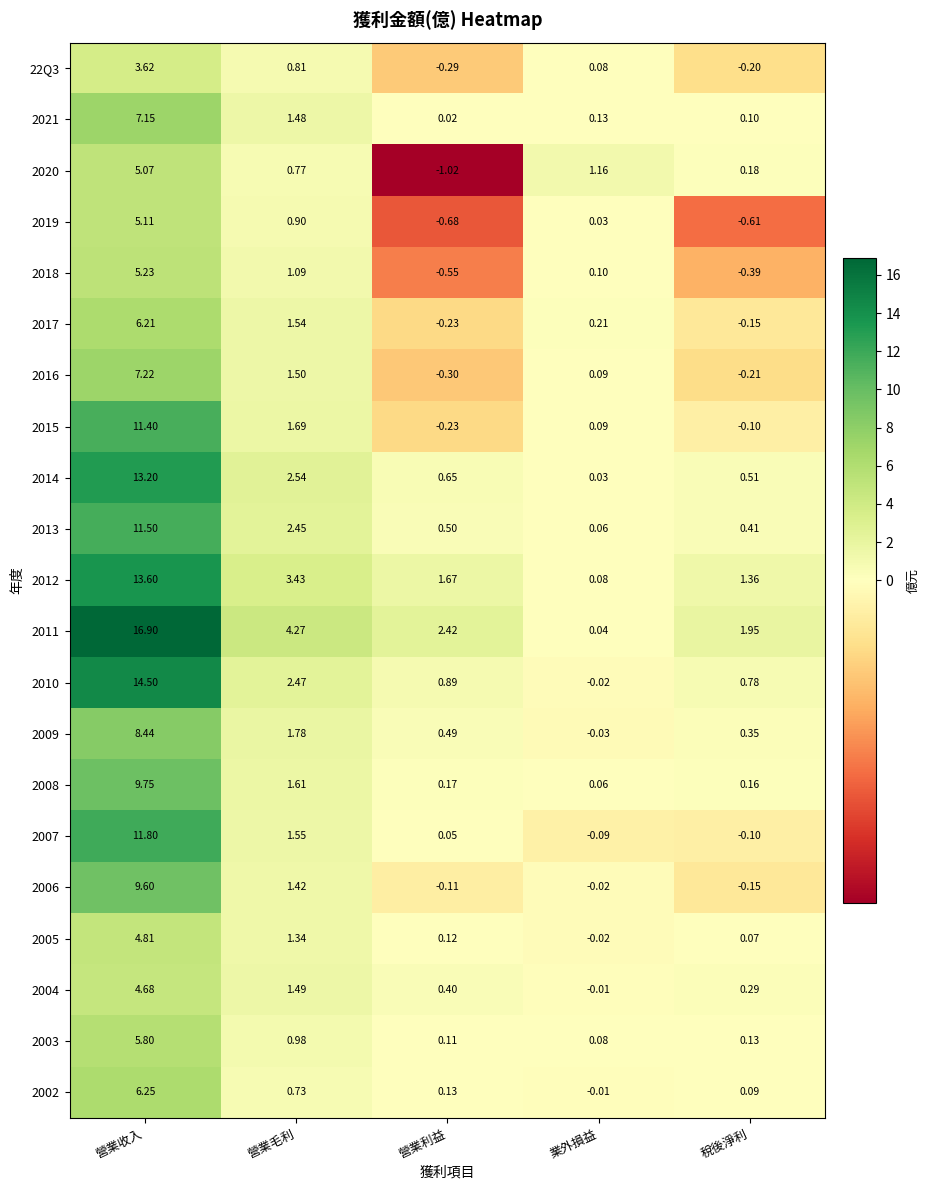

Count the number of categories in the chart.

5